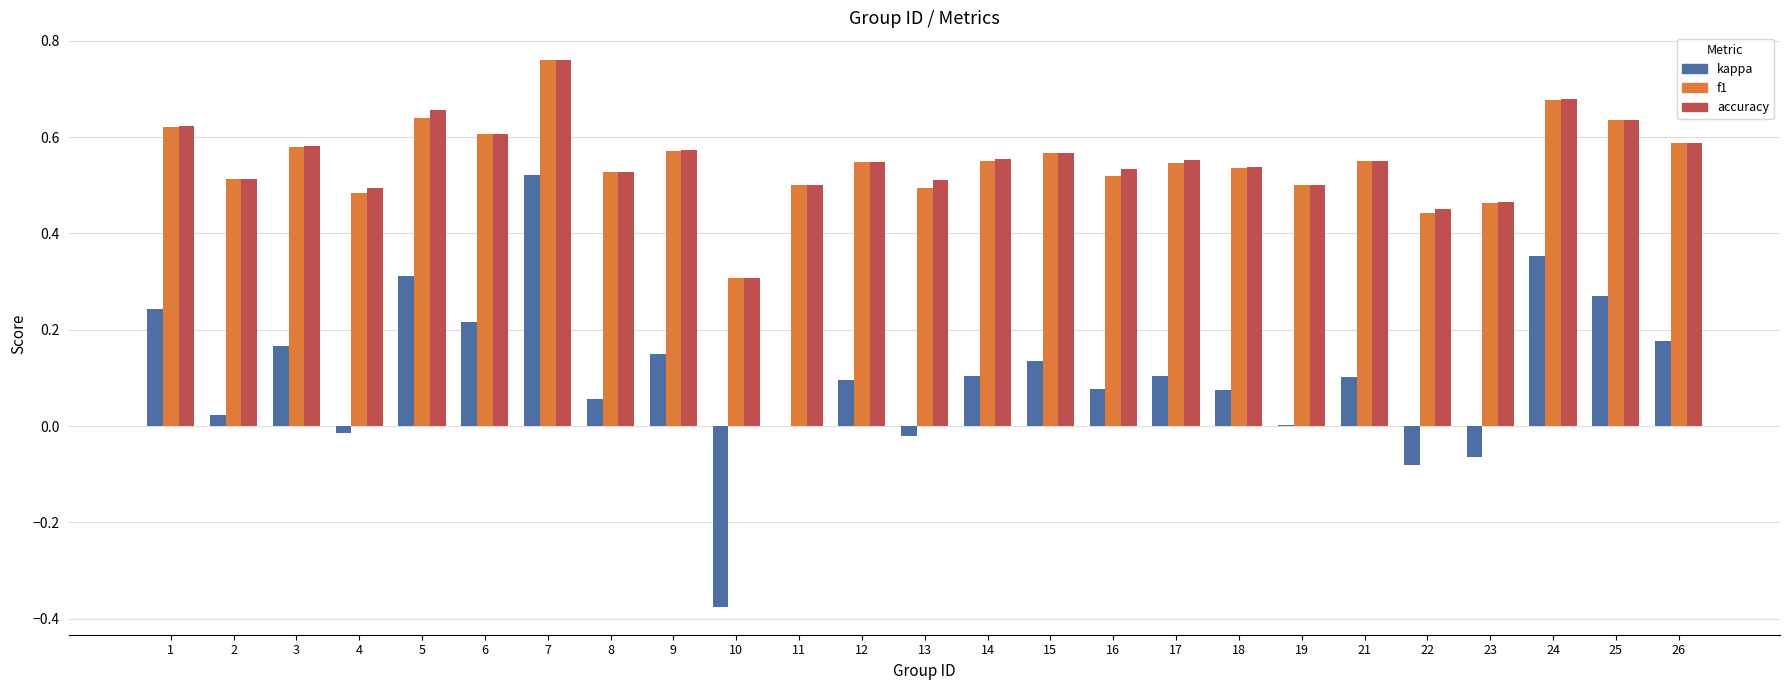

Which category has the highest value in the kappa series?

7